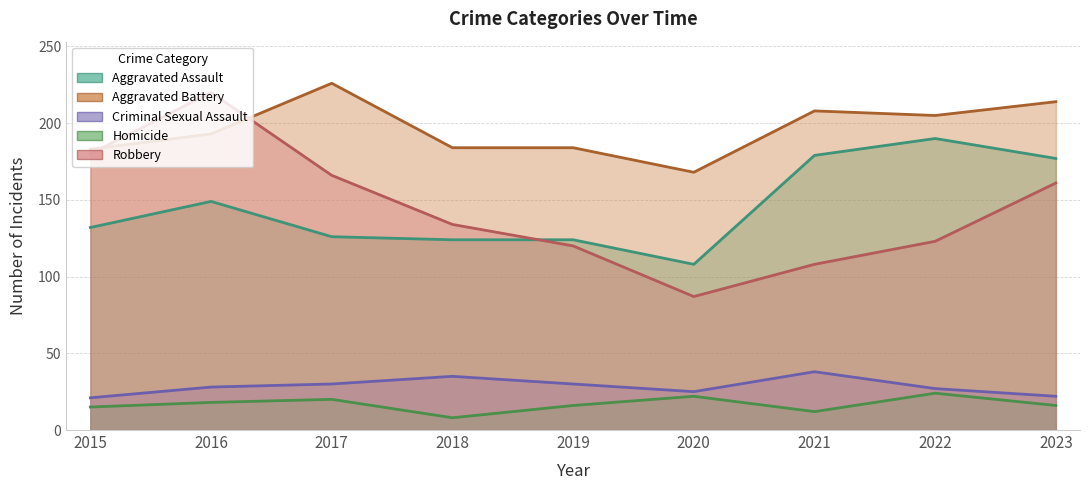

What is the average value of the Aggravated Battery series?

196